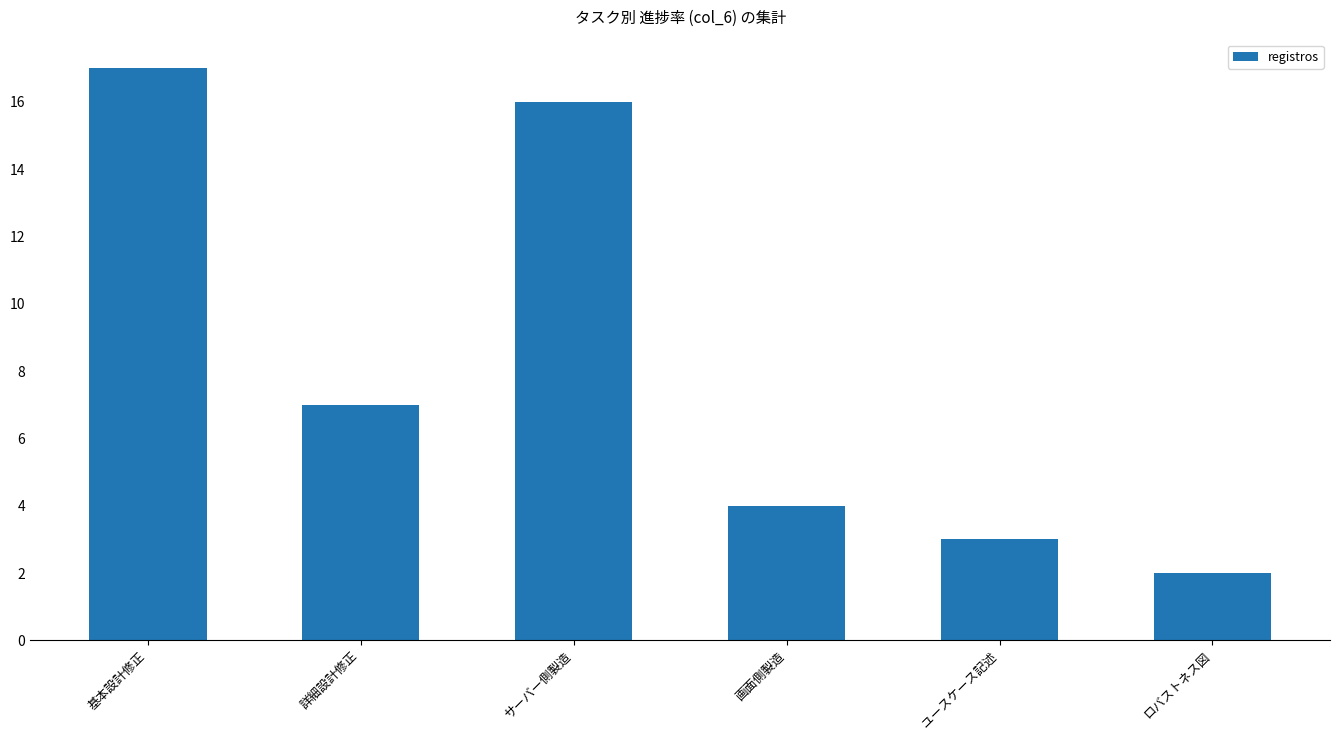

Count the number of data series in this chart.

1